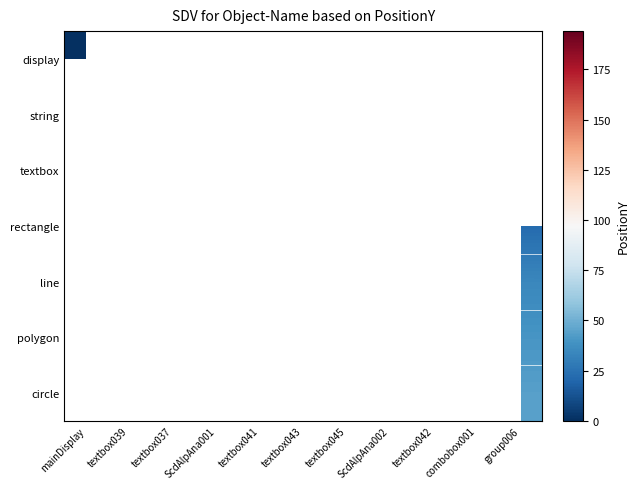

At which category does the chart reach its peak across all series?

combobox001